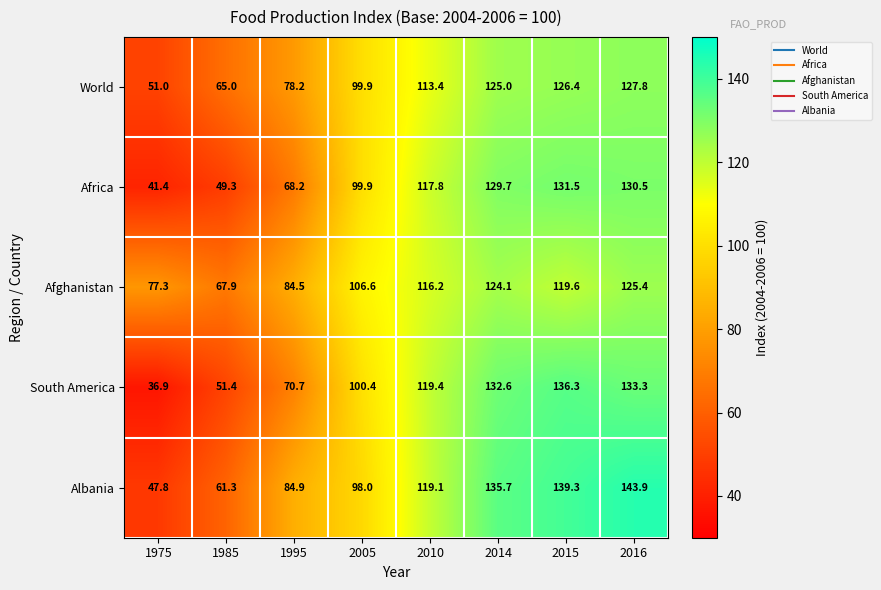

What is the total value across all series at 1985?

294.9